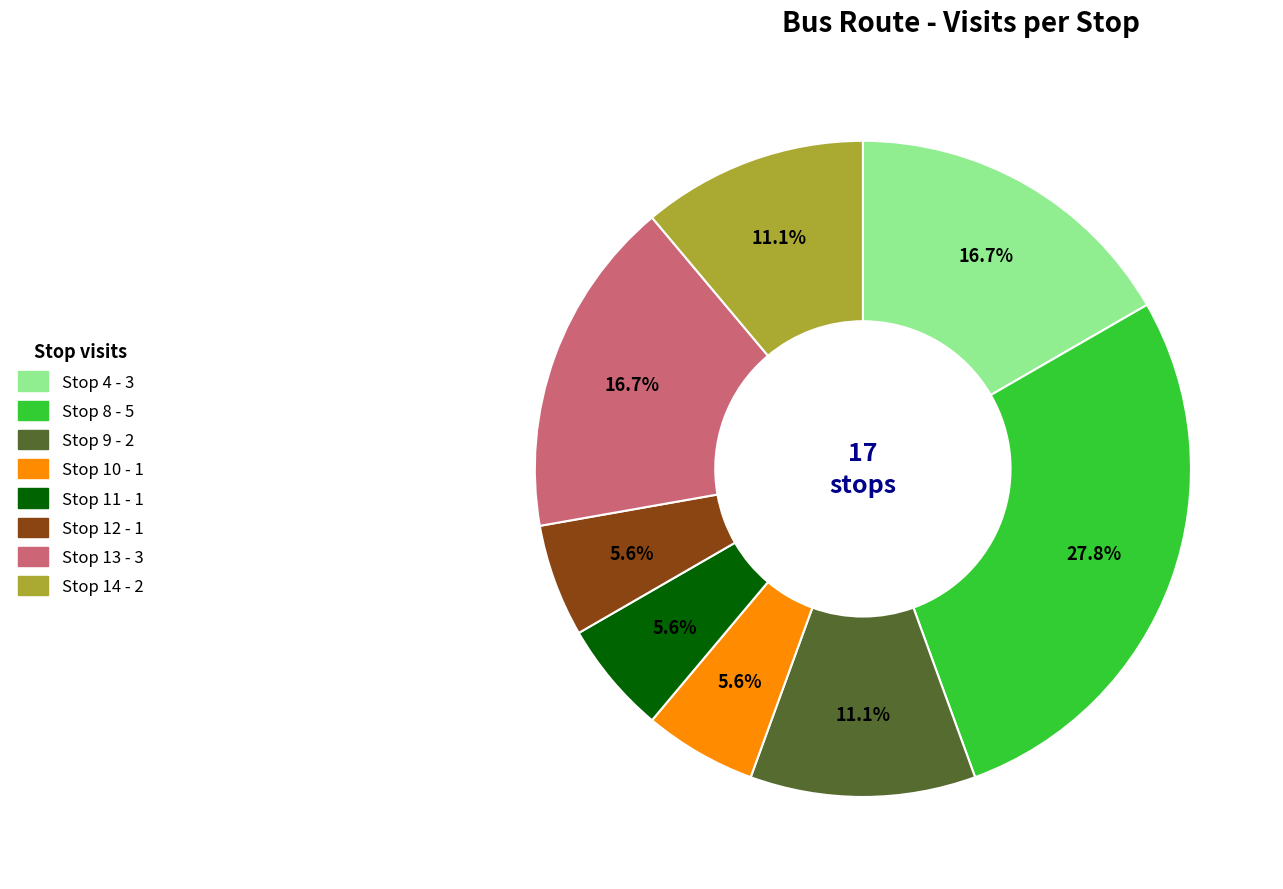

What is the largest slice in the pie chart?

Stop 8